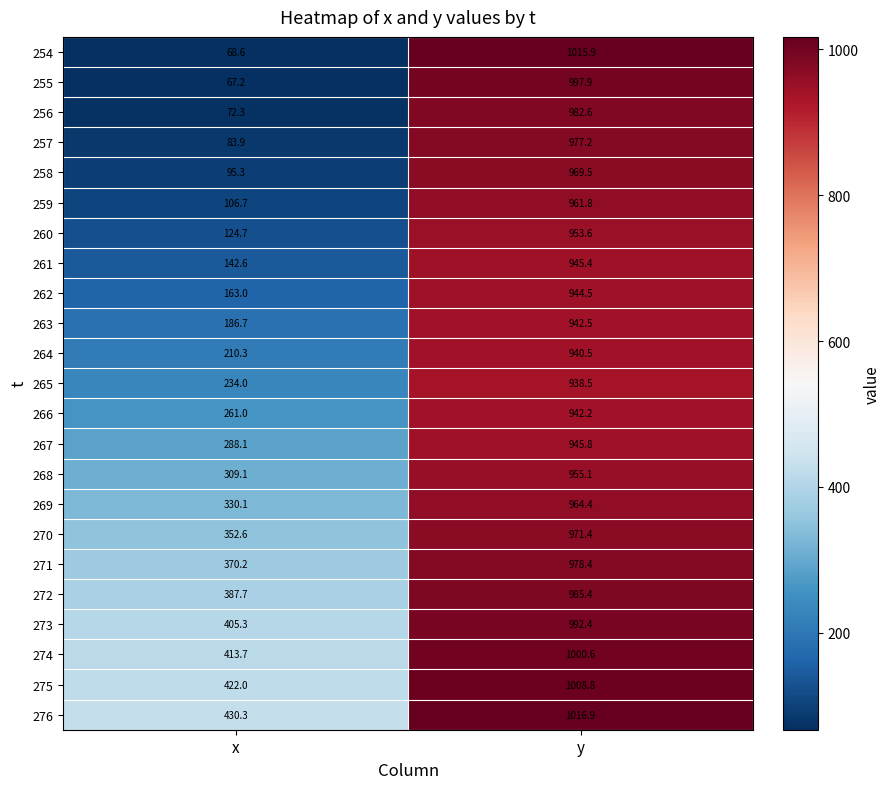

Is it true that 260 equals 124.7 at x?

True